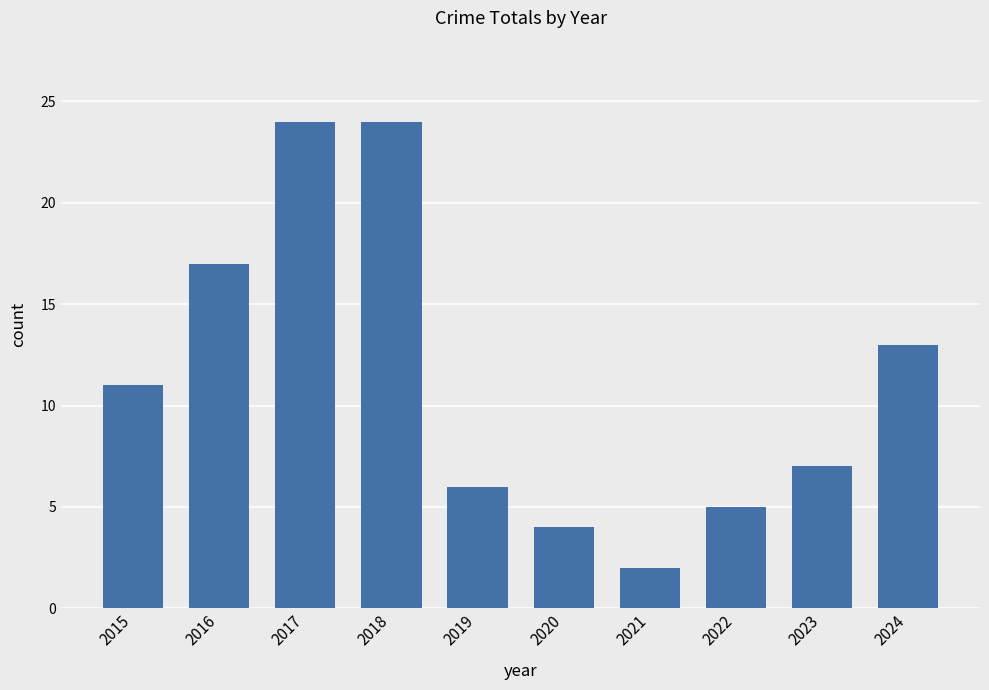

Reading left to right, what are all the values shown in this chart?

11	17	24	24	6	4	2	5	7	13